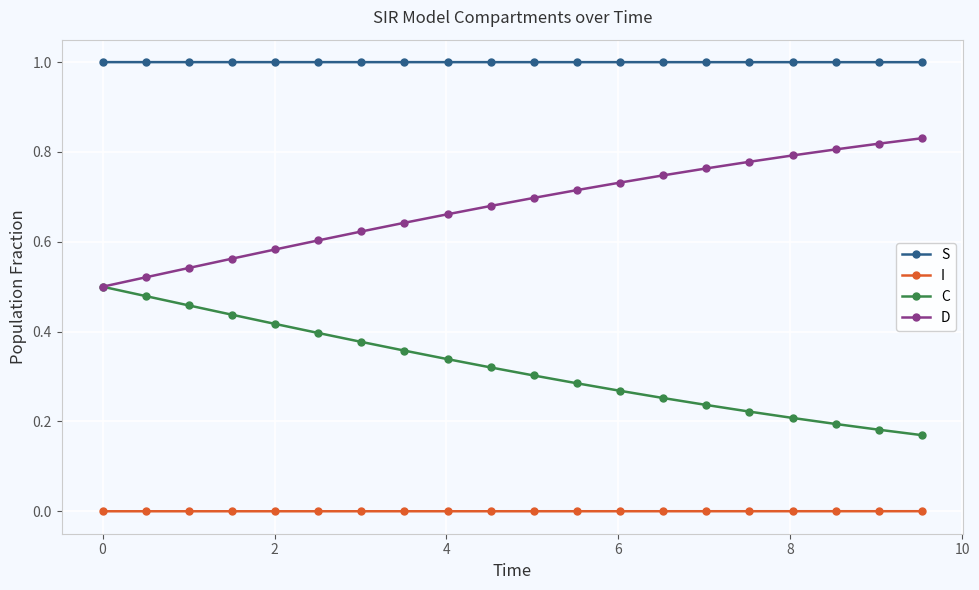

Is this an area chart (filled region under the line)?

No